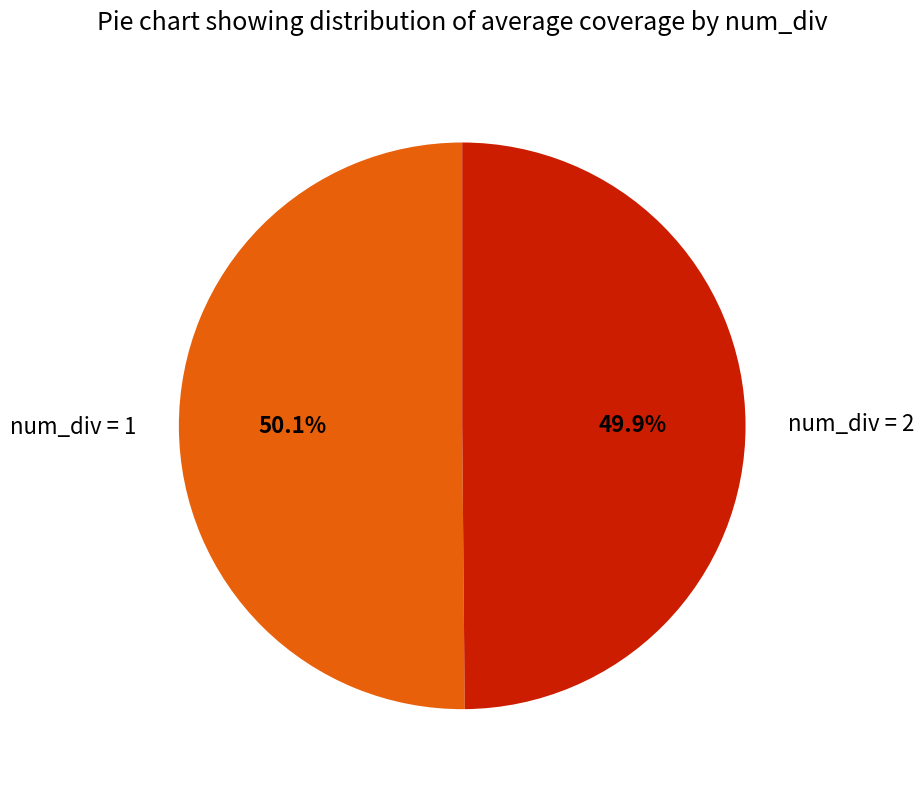

Is there any slice that represents more than half of the pie?

Yes